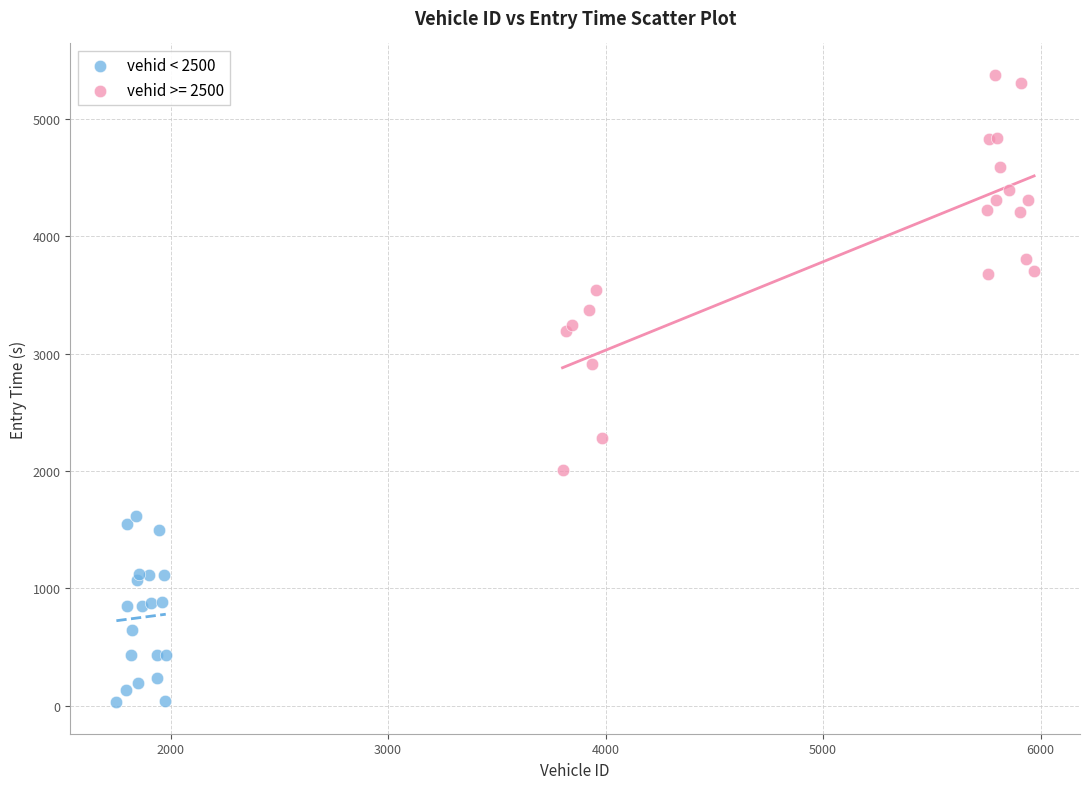

Which series has the largest Y range (max minus min)?

vehid >= 2500